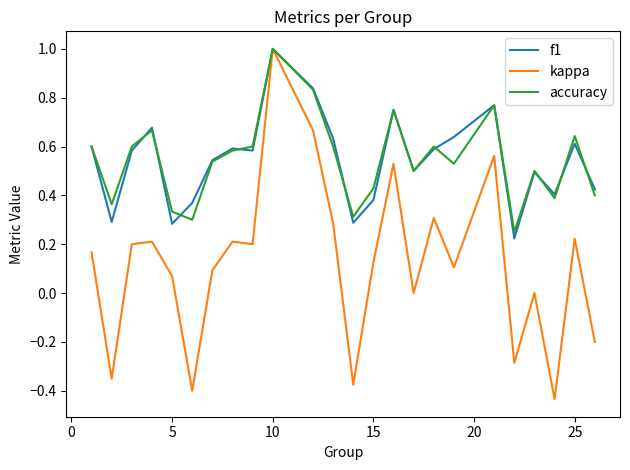

Which series has the largest range (max minus min)?

kappa